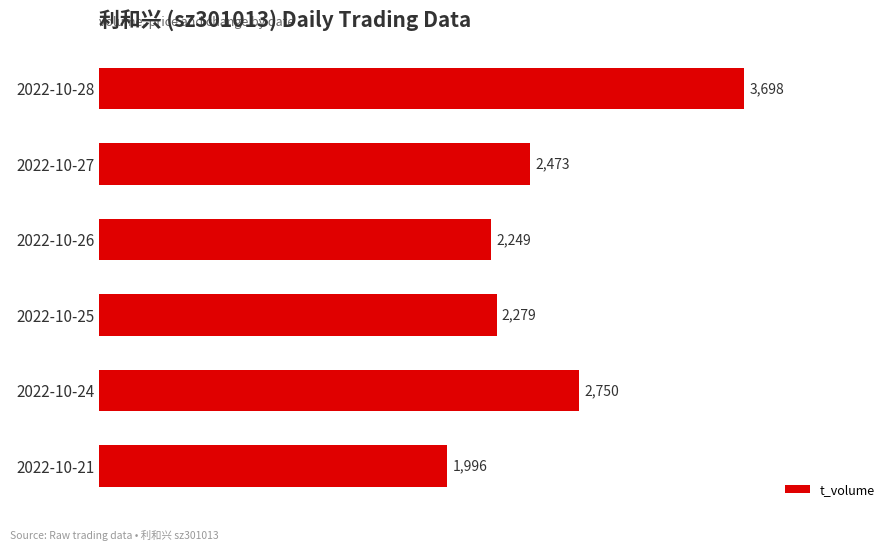

The chart shows a value of 2473 at 2022-10-27. True or false?

True